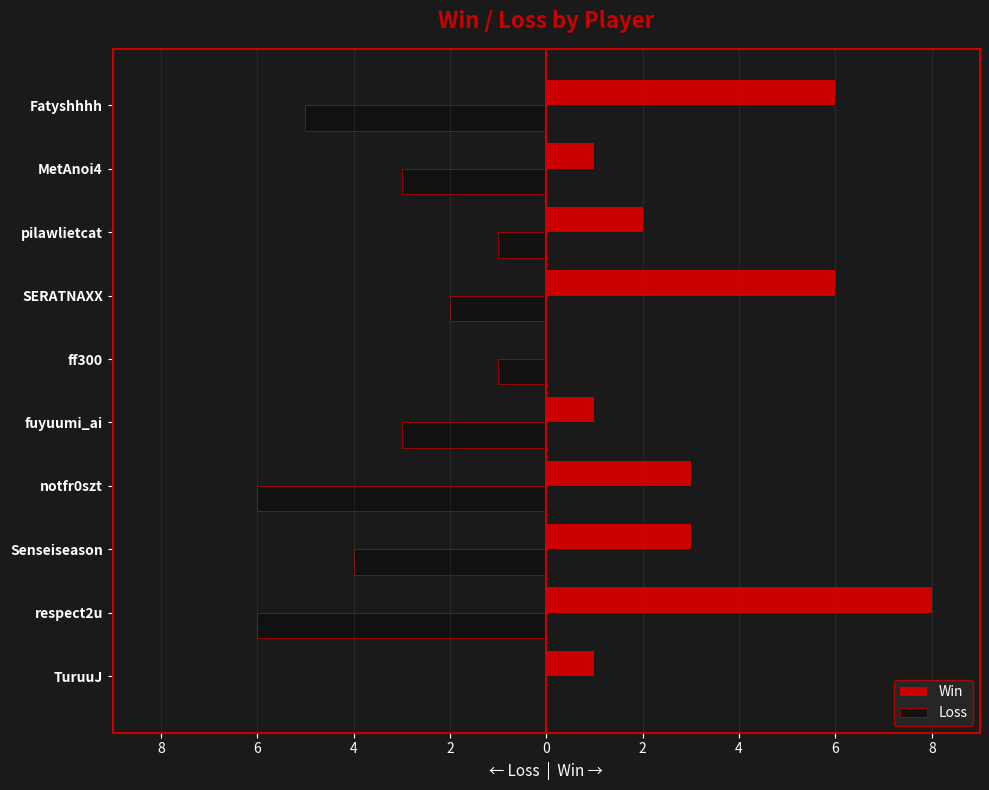

What is the average value of the Win series?

3